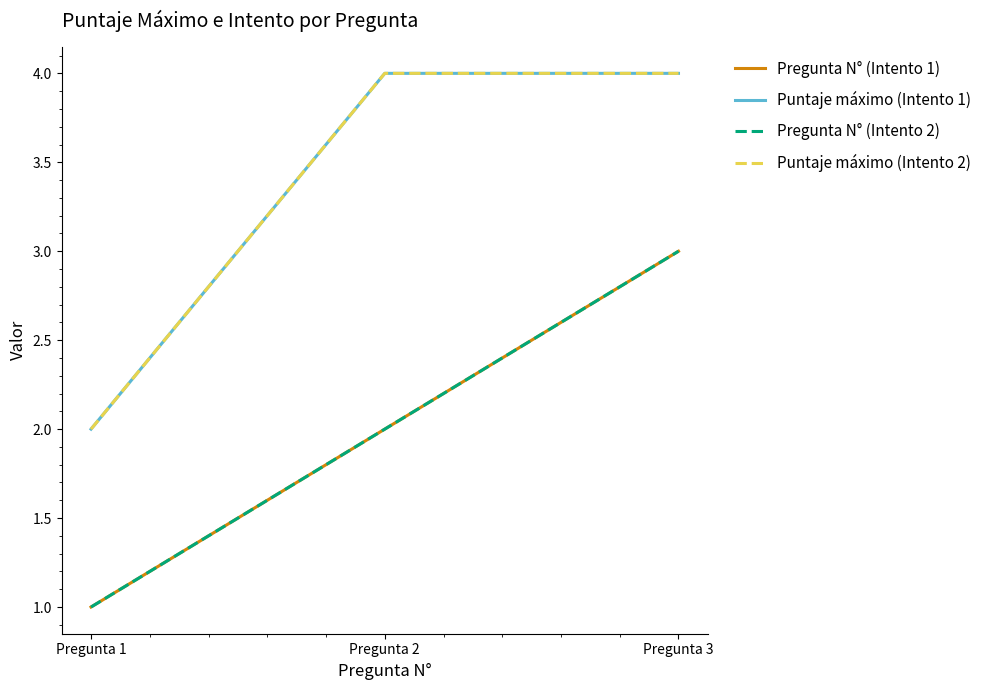

What is the highest value of the Pregunta N° (Intento 1) series?

3